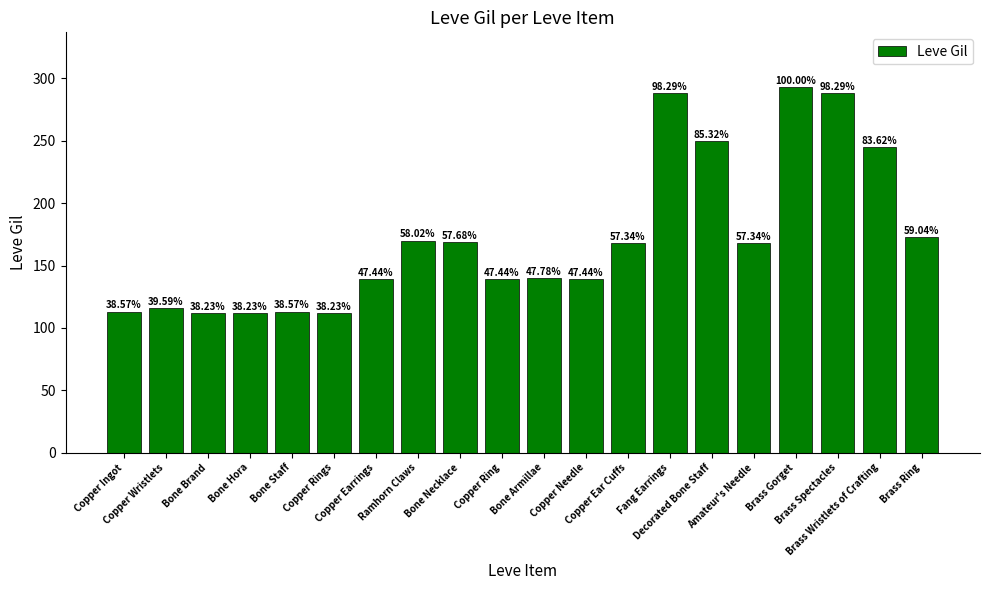

What is the greatest value displayed?

293